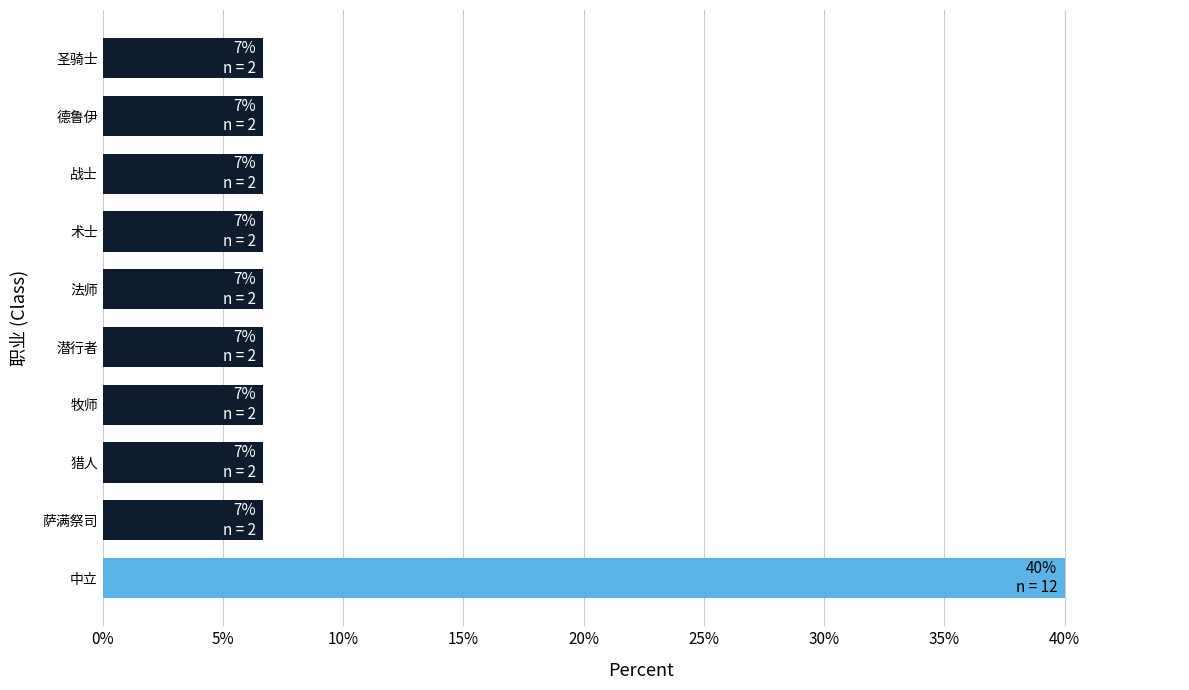

Between 法师 and 中立, which is larger?

中立